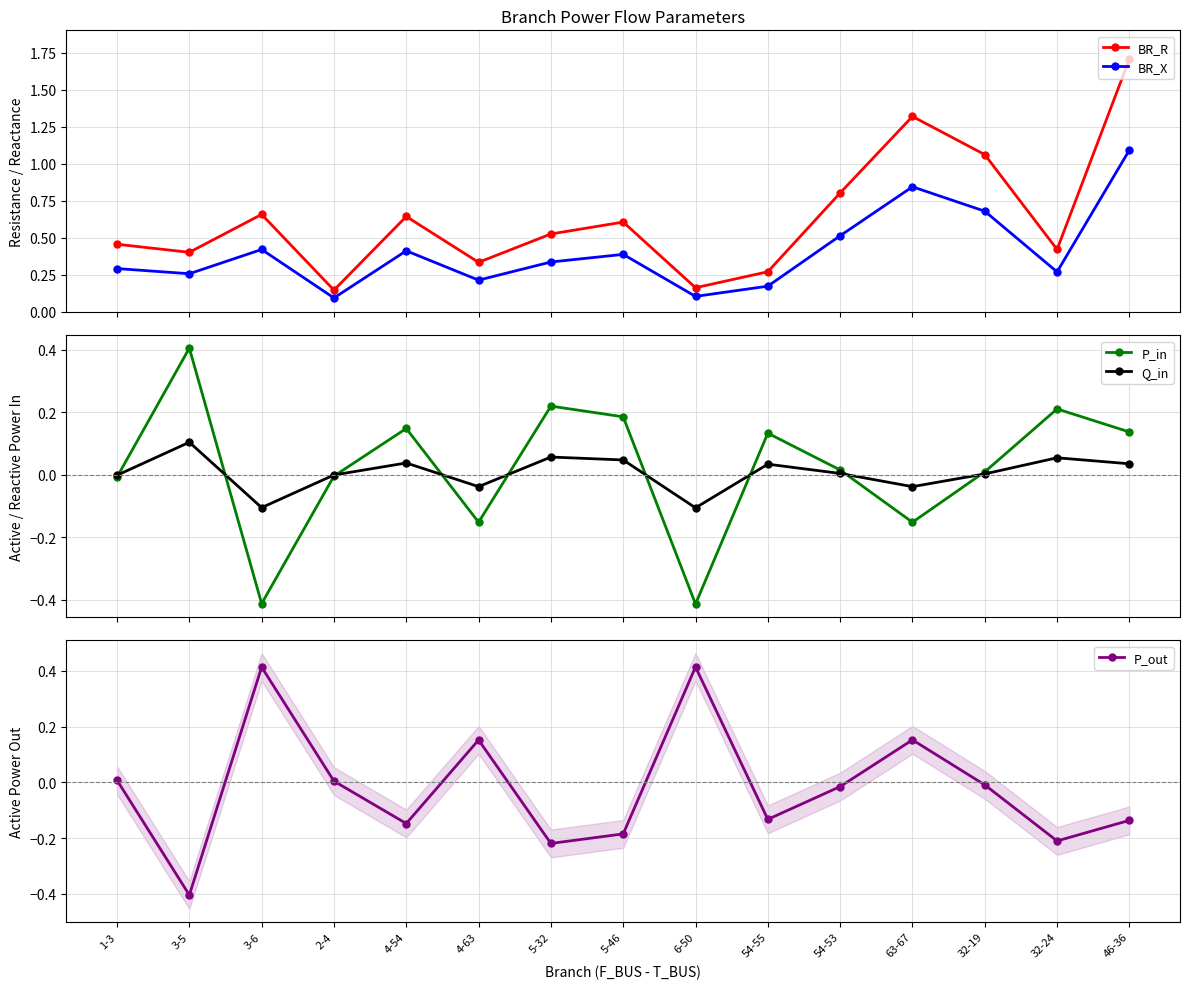

How many negative values does the P_out series have?

9